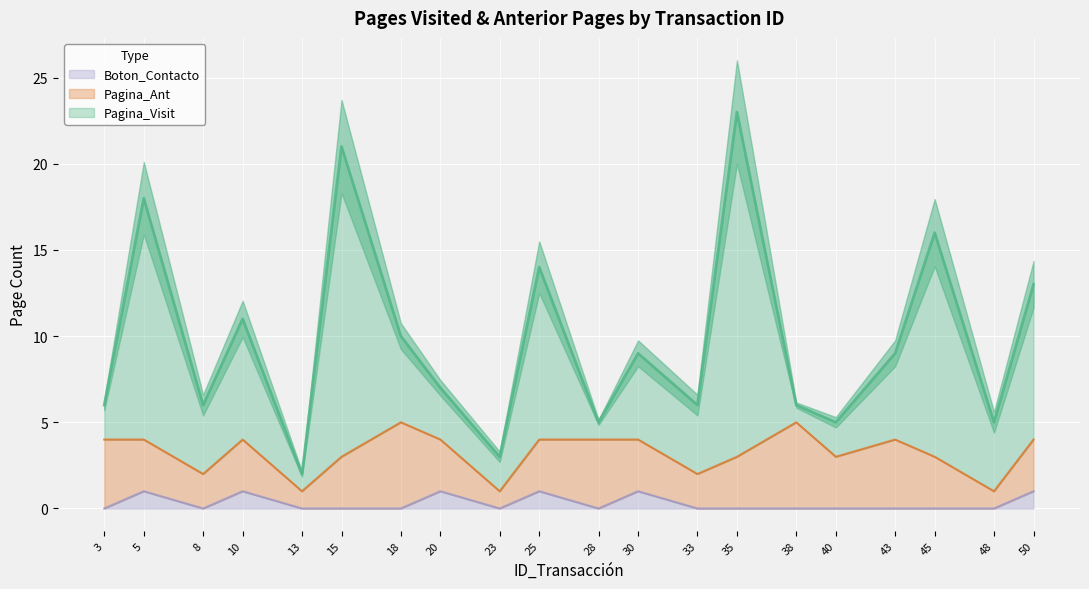

What is the total value across all series at 25?

14